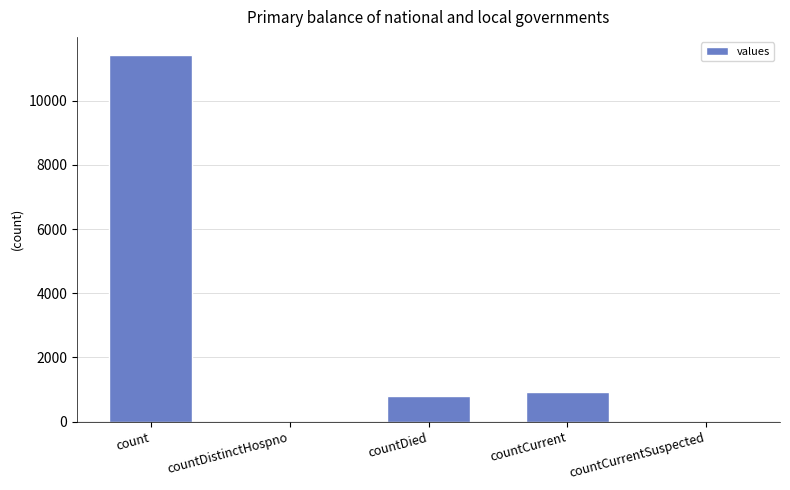

Between countDistinctHospno and countCurrent, which is larger?

countCurrent